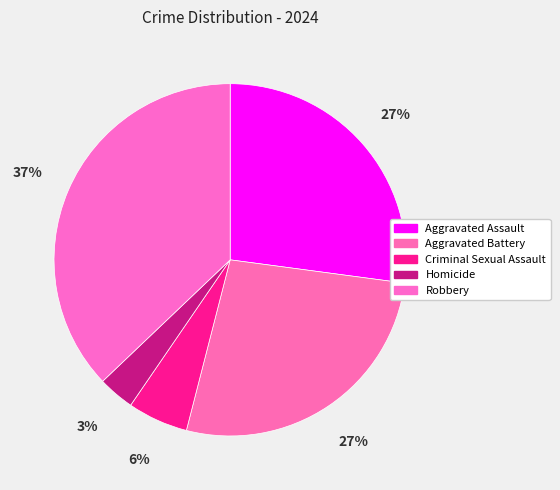

Approximately how many times larger is the value at Aggravated Battery compared to Homicide?

8.1